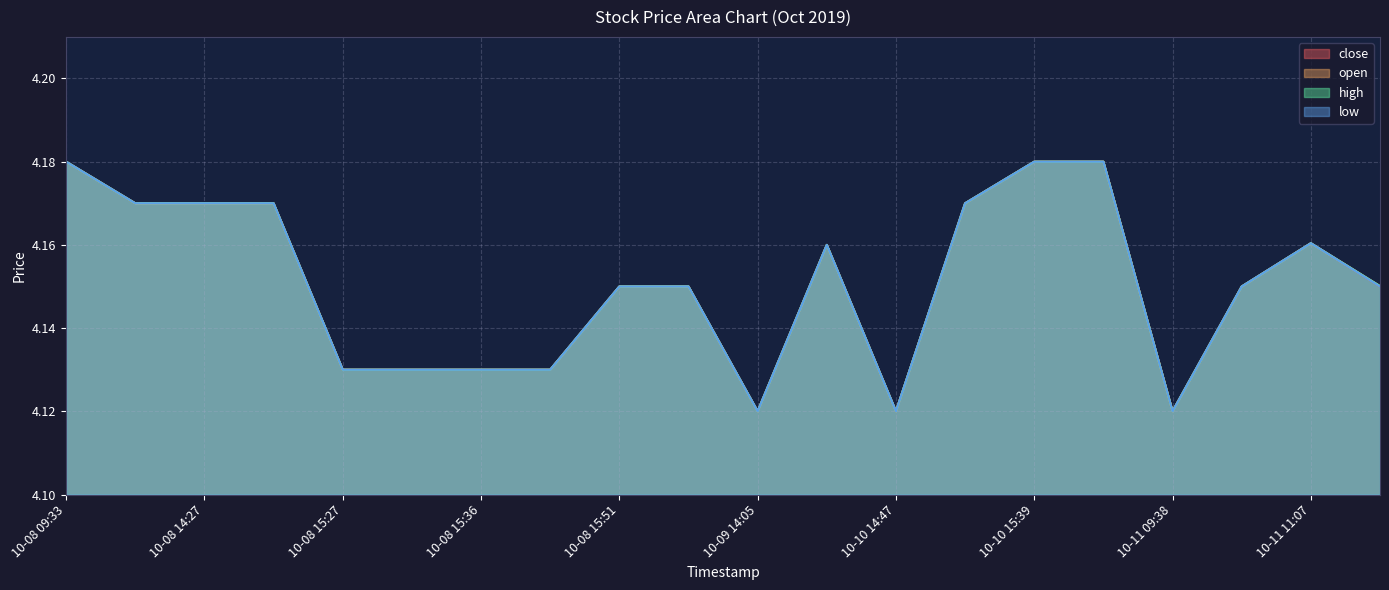

Is it true that open equals 6.7 at 10-08 14:51?

False